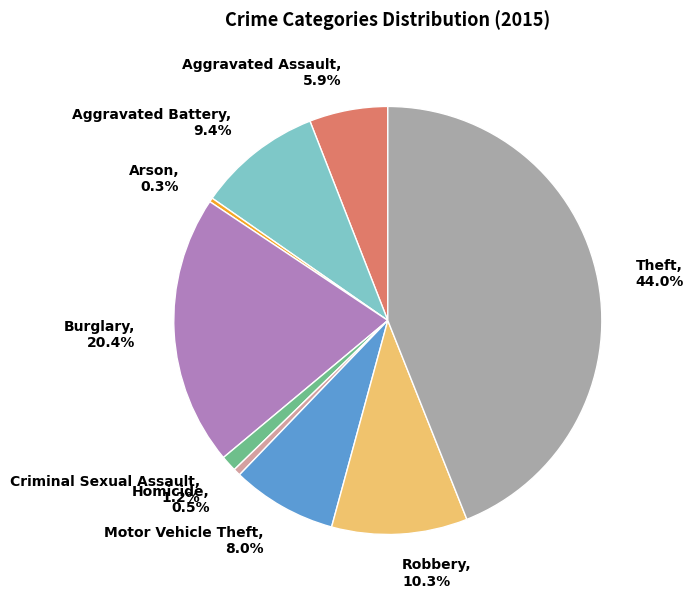

How many slices are in this pie chart?

9